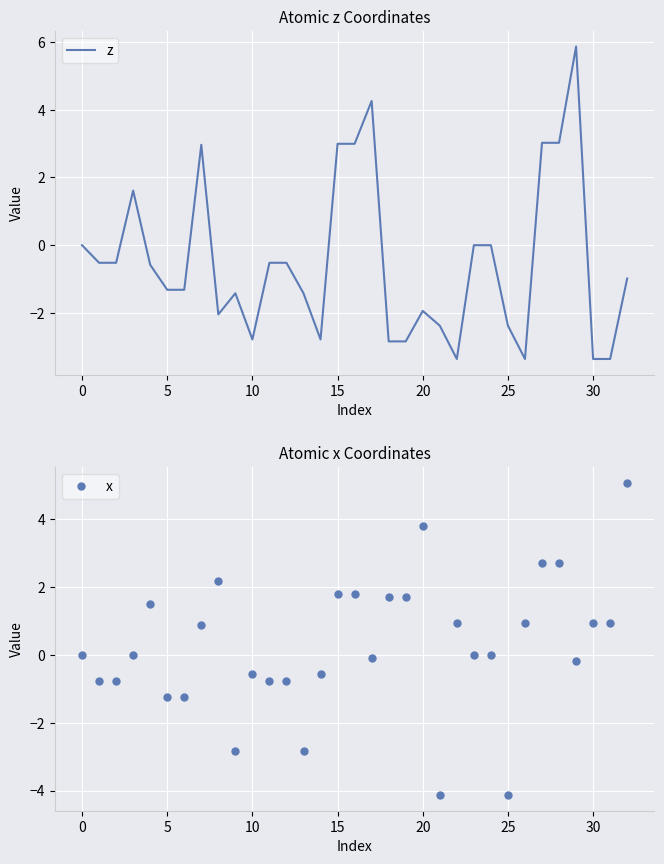

What is the minimum value for z?

-3.4